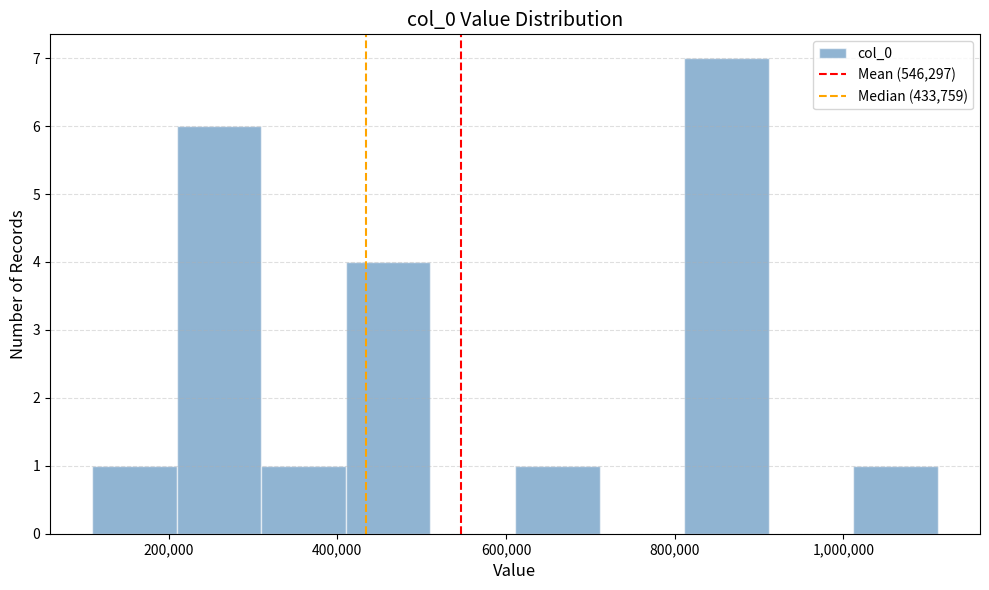

Reading left to right, transcribe this chart: for each bar, give the range it covers on the x-axis and its height. Neither the bar edges nor the heights are printed on the chart, so give them approximately, as read against the axes.

100000 to 200000: 1
200000 to 300000: 6
300000 to 420000: 1
420000 to 520000: 4
520000 to 620000: 0
620000 to 720000: 1
720000 to 820000: 0
820000 to 920000: 7
920000 to 1020000: 0
1020000 to 1120000: 1